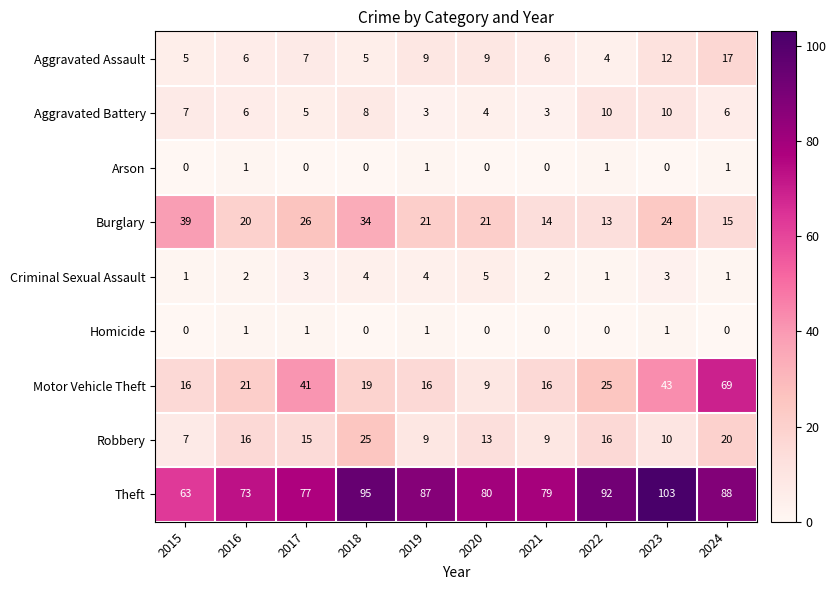

What is the difference between the second highest and minimum values in the Criminal Sexual Assault series?

3